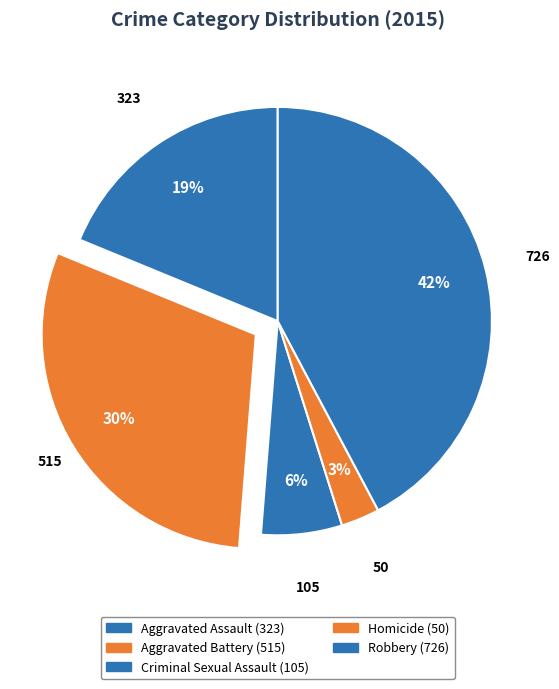

Which has a higher value, Robbery or Aggravated Assault?

Robbery